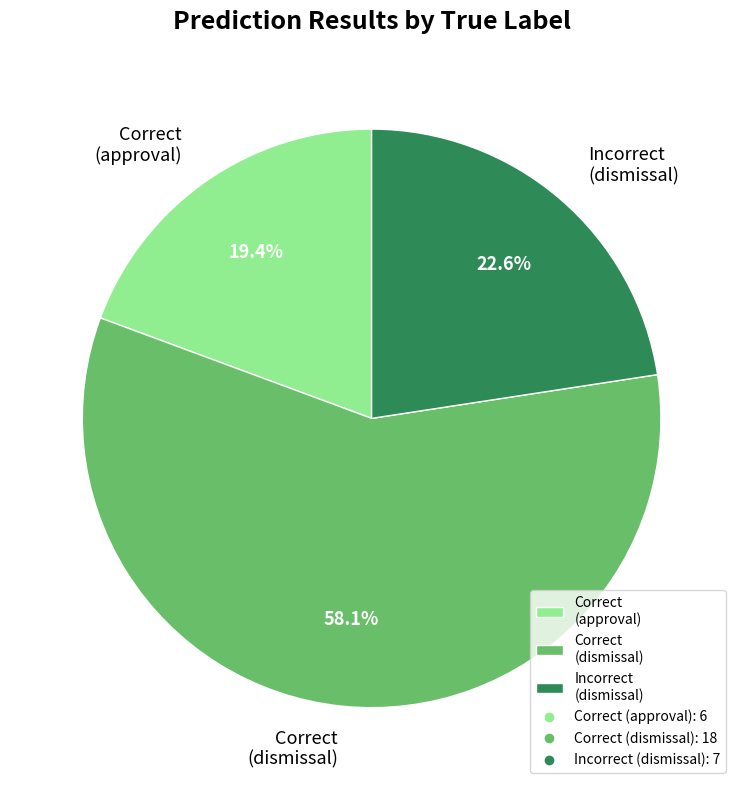

What is the largest slice in the pie chart?

Correct (dismissal)